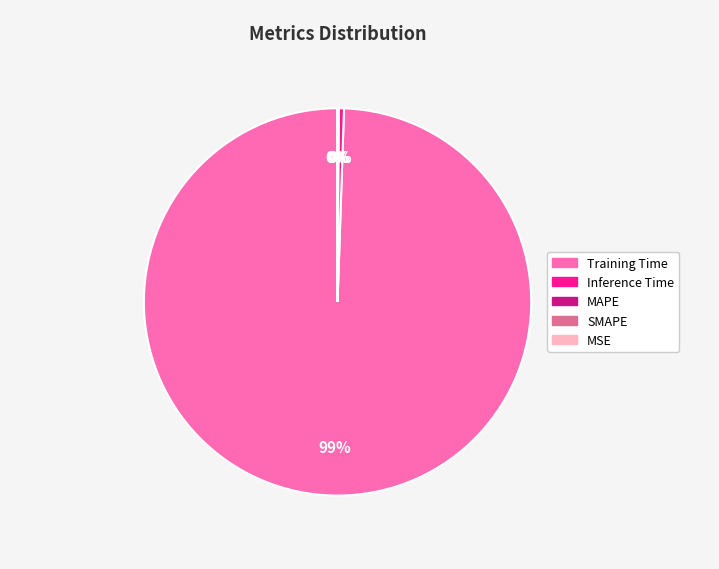

Which slice is the largest?

Training Time